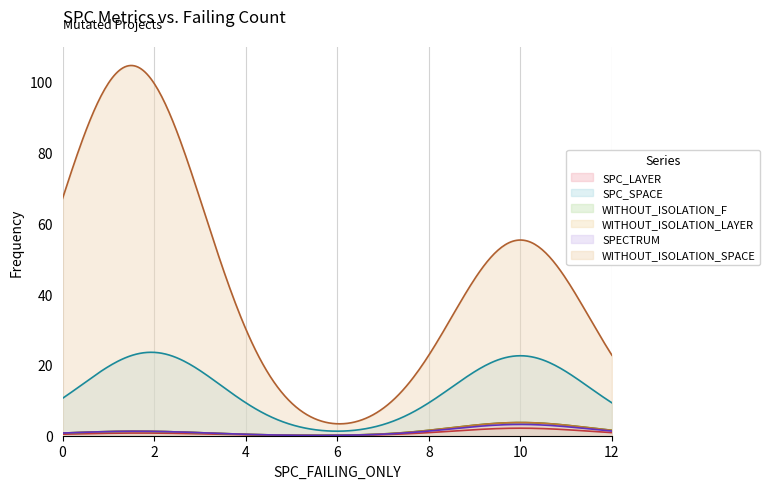

Is it true that SPC_SPACE equals 11 at AutoResponder.EmailSystem.Client.COI_2?

False